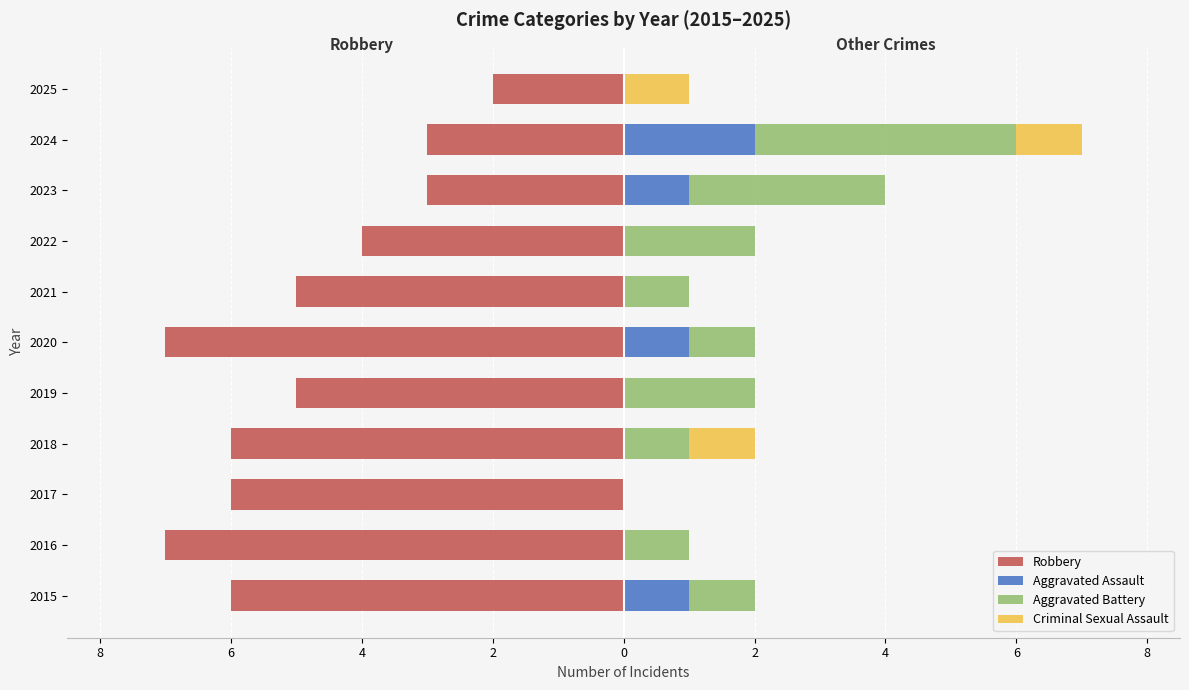

Reading left to right, extract all data points from this chart.

Robbery: -6	-7	-6	-6	-5	-7	-5	-4	-3	-3	-2
Aggravated Assault: 1	0	0	0	0	1	0	0	1	2	0
Aggravated Battery: 1	1	0	1	2	1	1	2	3	4	0
Criminal Sexual Assault: 0	0	0	1	0	0	0	0	0	1	1